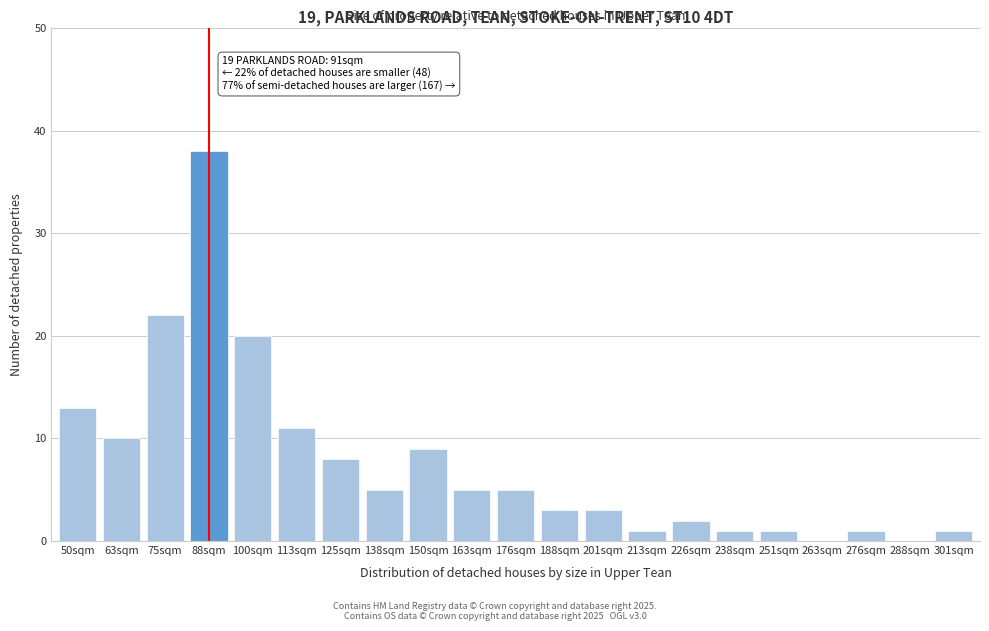

Reading right to left, what are all the values shown in this chart?

301sqm=1	288sqm=0	276sqm=1	263sqm=0	251sqm=1	238sqm=1	226sqm=2	213sqm=1	201sqm=3	188sqm=3	176sqm=5	163sqm=5	150sqm=9	138sqm=5	125sqm=8	113sqm=11	100sqm=20	88sqm=38	75sqm=22	63sqm=10	50sqm=13